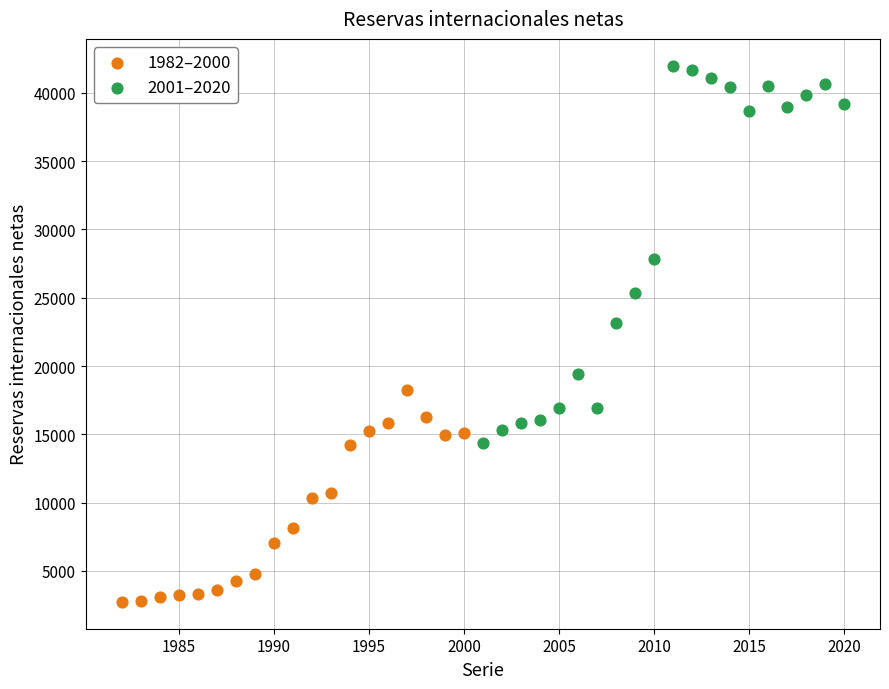

Which series has the largest Y range (max minus min)?

2001–2020